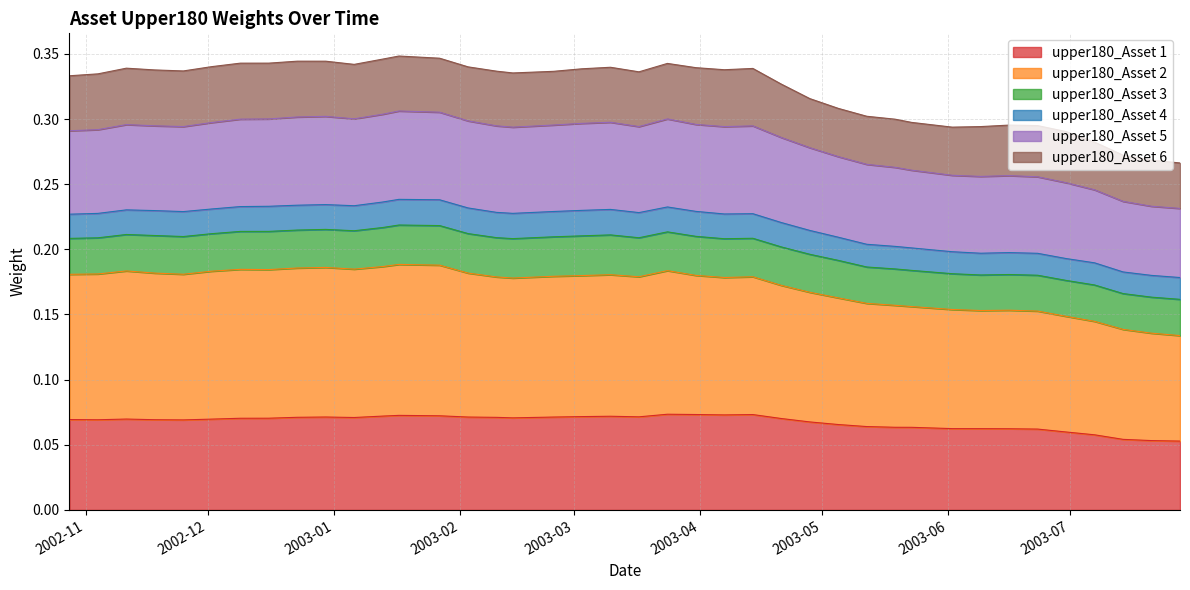

True or false: upper180_Asset 2 and upper180_Asset 1 cross at least once.

False